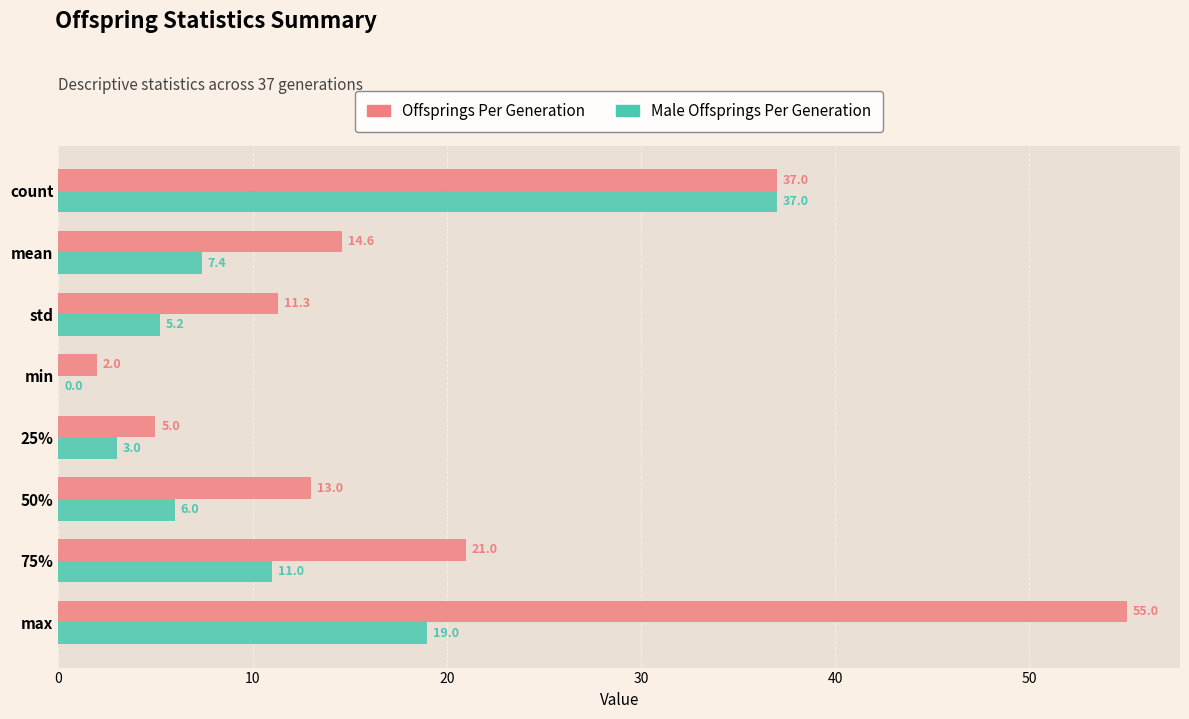

The value of Offsprings Per Generation at min is 2.0. True or false?

True